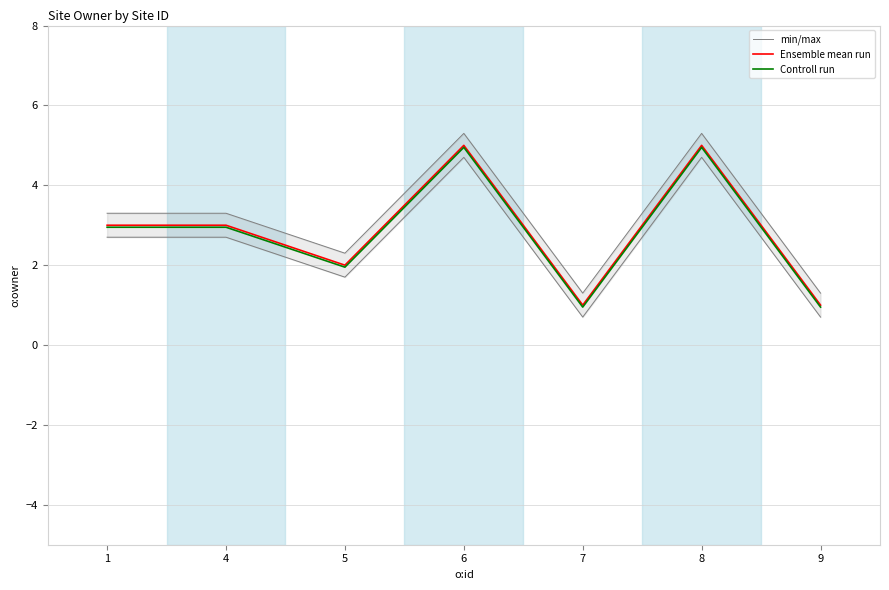

What is the smallest value displayed?

0.9